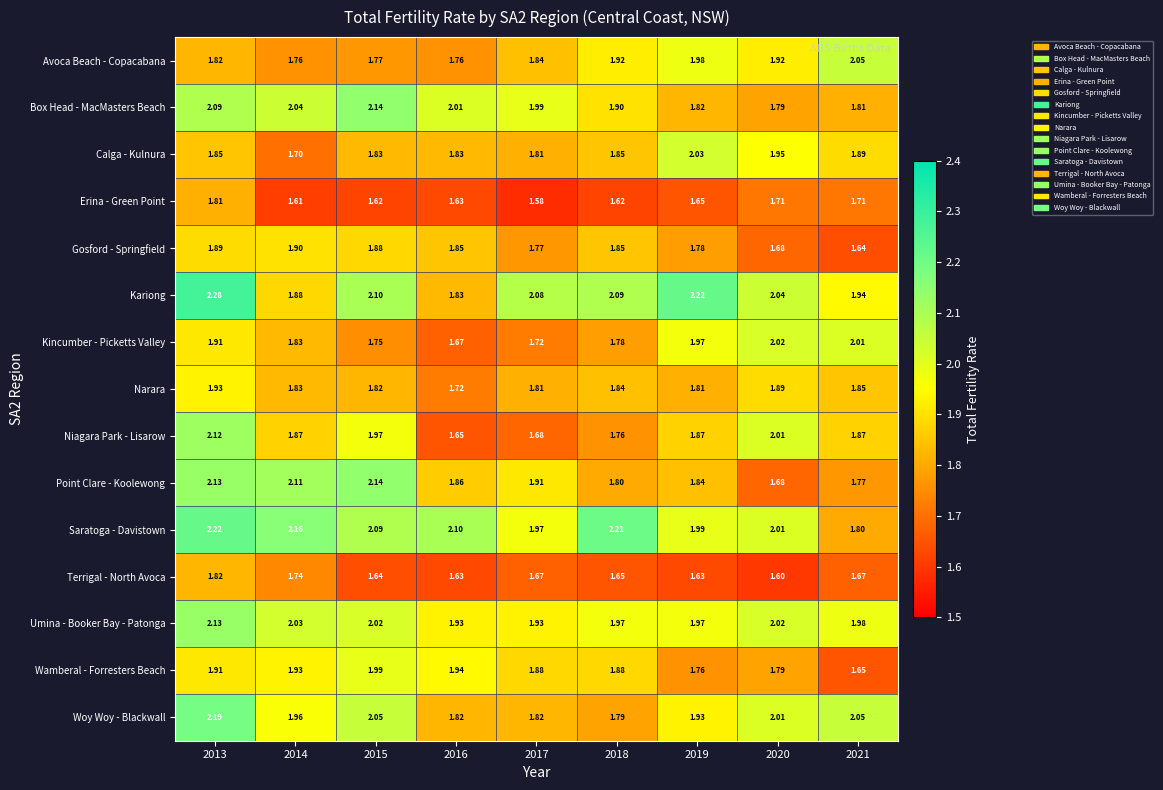

Which series has the largest total across all categories?

Saratoga - Davistown